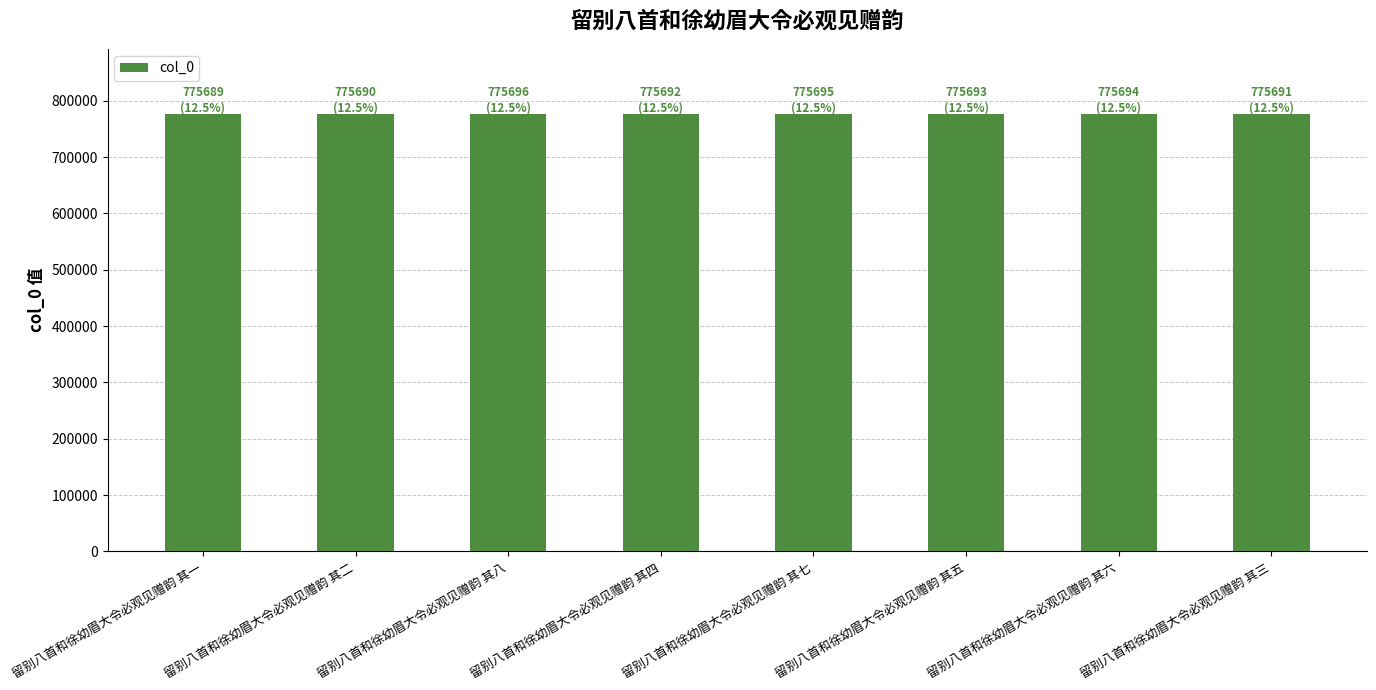

How many values are between 775691 and 775695?

5